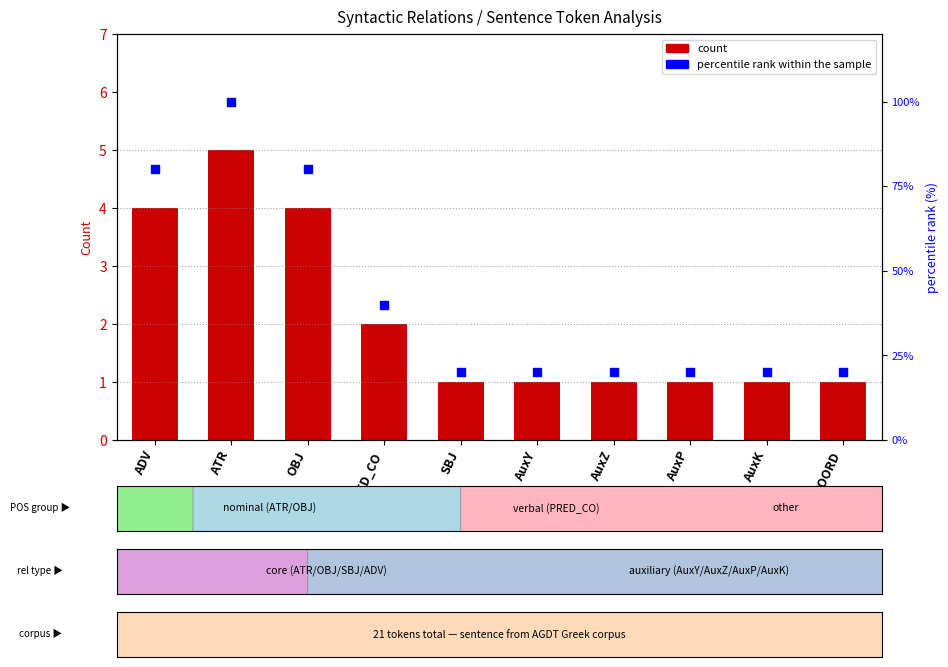

At how many categories does at least one series exceed 87?

1